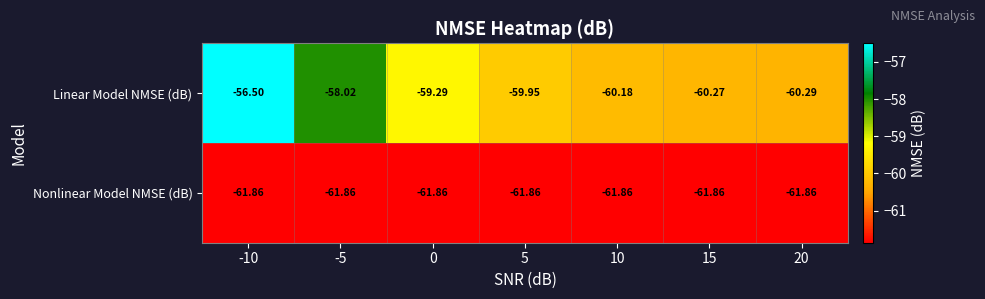

Which series changed the most between -10 and 20?

Linear Model NMSE (dB)